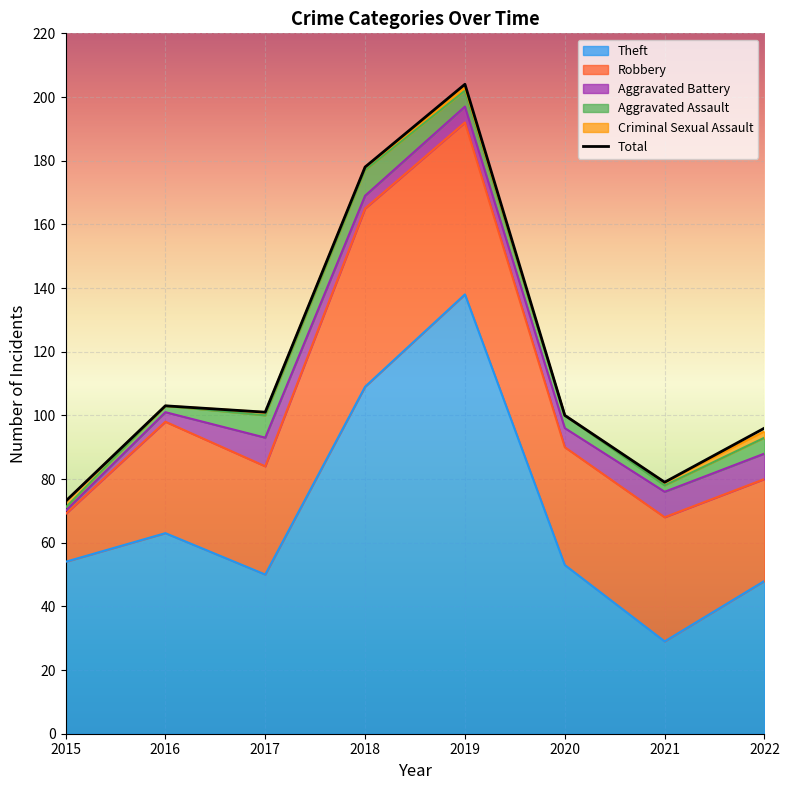

Is the value of Criminal Sexual Assault at 2021 greater than the value of Theft at 2022?

No